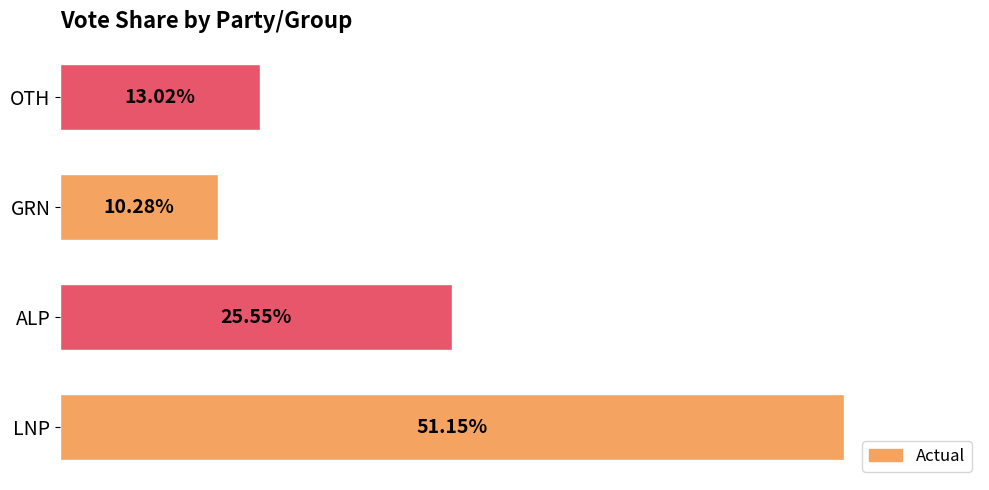

Which category has the lowest value across all series?

GRN